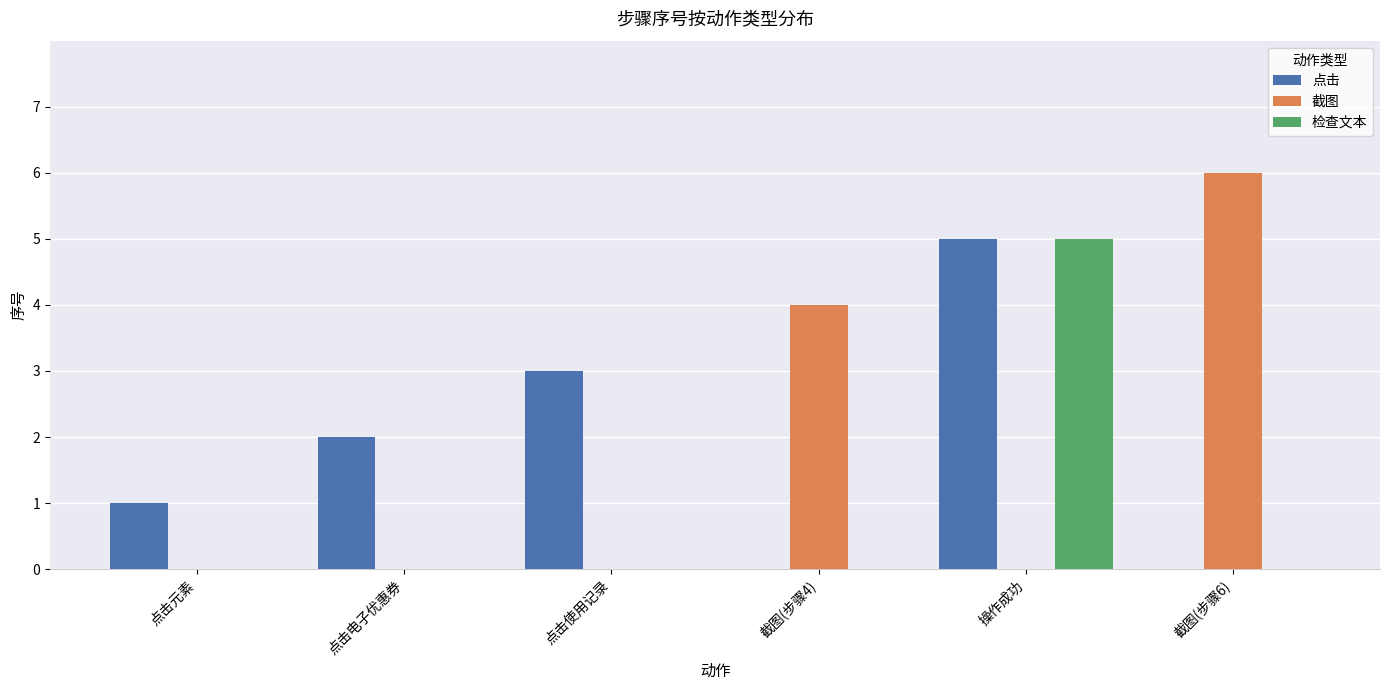

Which label corresponds to the largest value in the chart?

截图(步骤6)